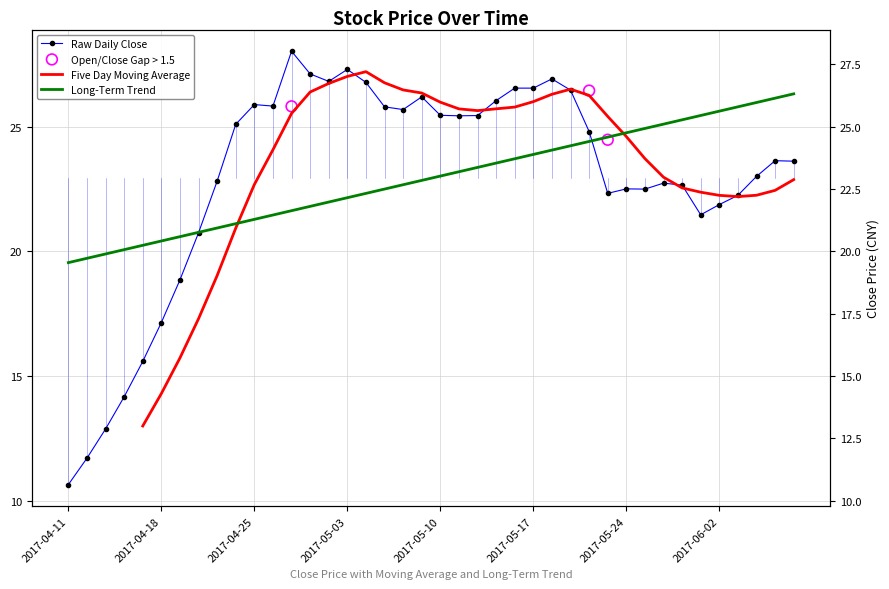

Approximately how many times larger is the value at 2017-04-12 compared to 2017-05-31?

0.5